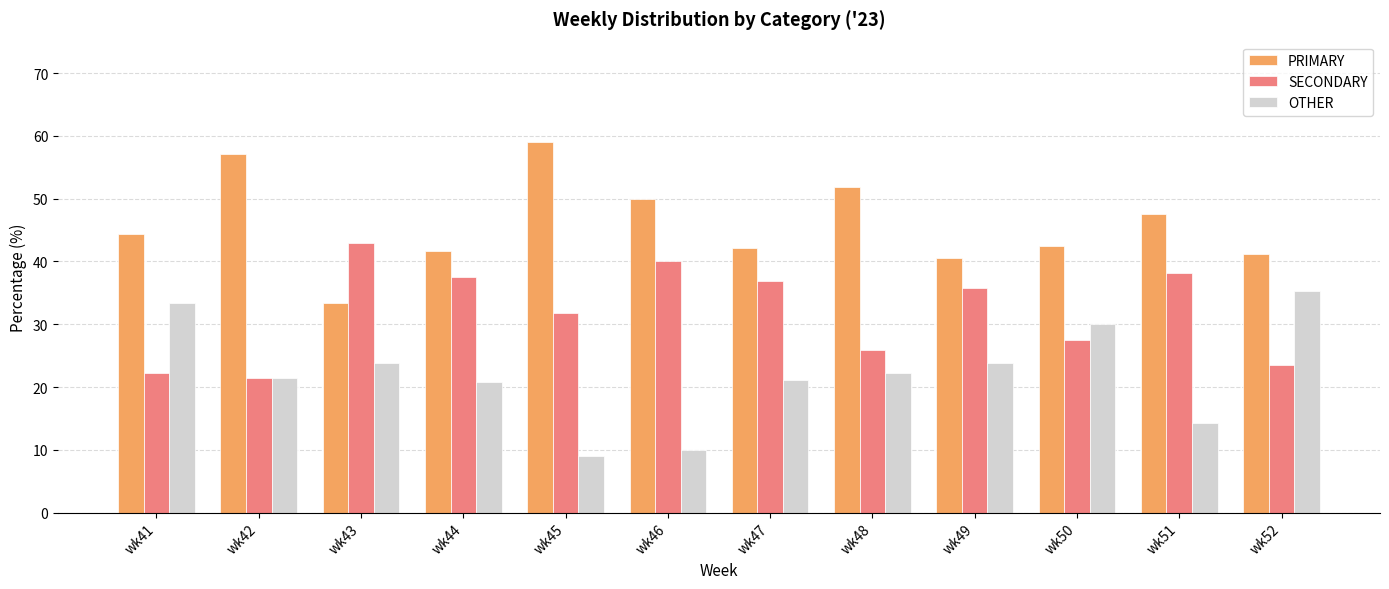

What is the difference between the highest and lowest values at wk41?

22.2